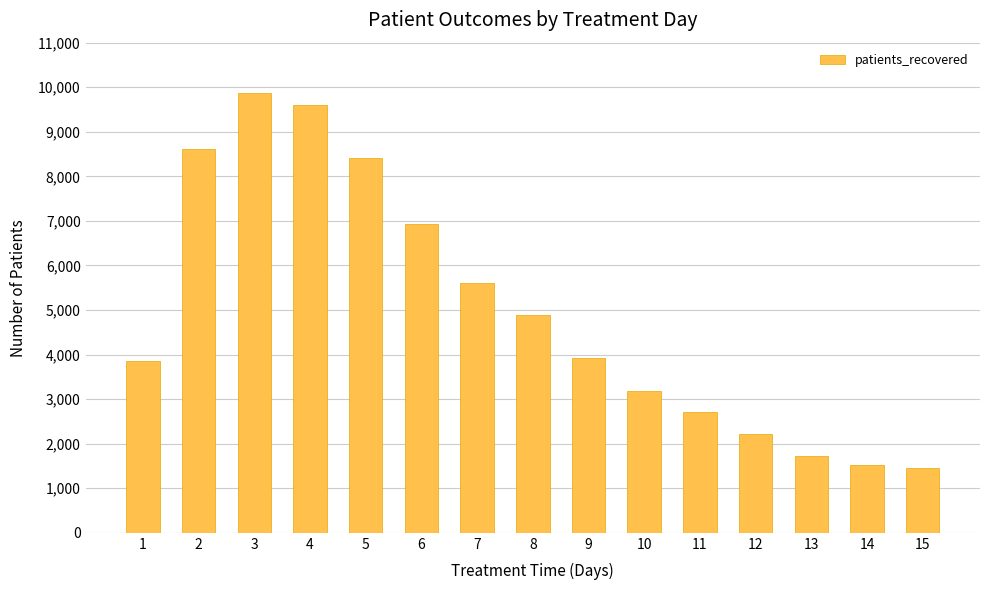

Reading left to right, list all the values displayed in this chart.

1=3866	2=8603	3=9879	4=9609	5=8403	6=6934	7=5599	8=4880	9=3921	10=3176	11=2711	12=2211	13=1722	14=1532	15=1450